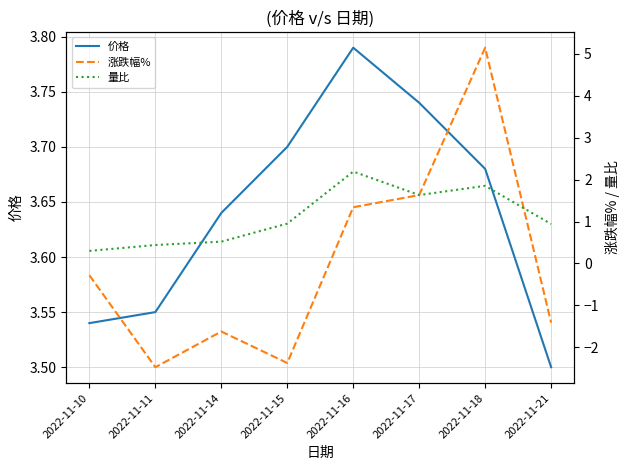

Is the value of 价格 at 2022-11-17 greater than the value of 涨跌幅% at 2022-11-16?

Yes